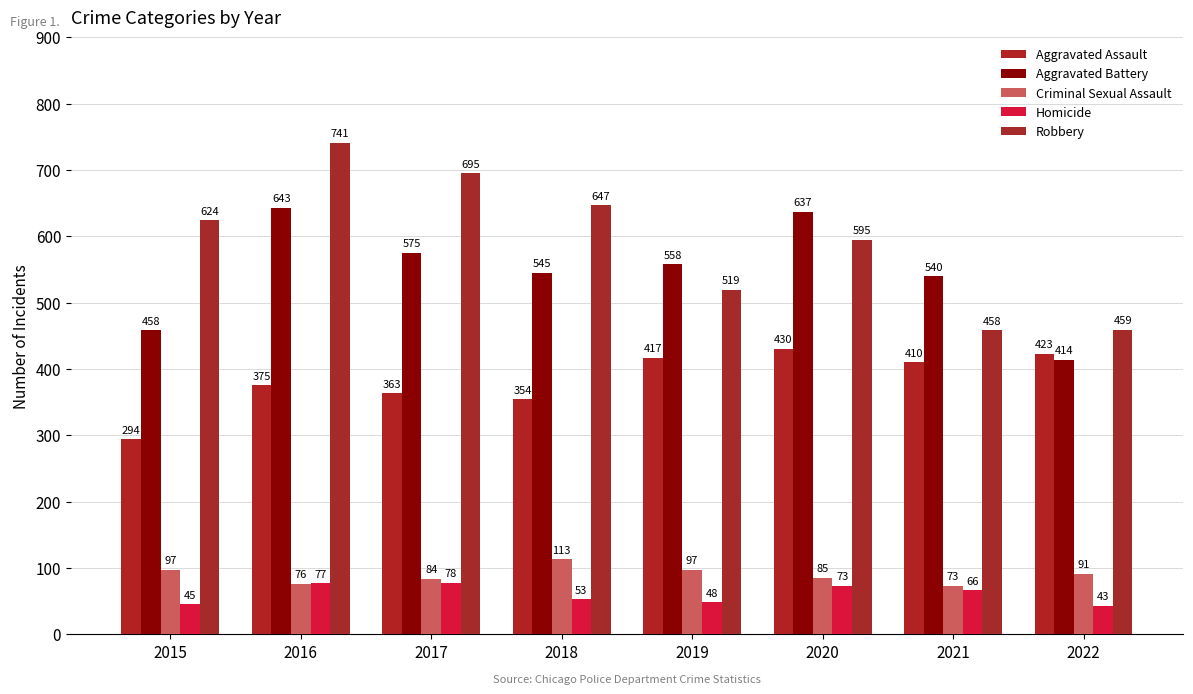

What is the value of the Homicide bar at the 5th from the left?

48